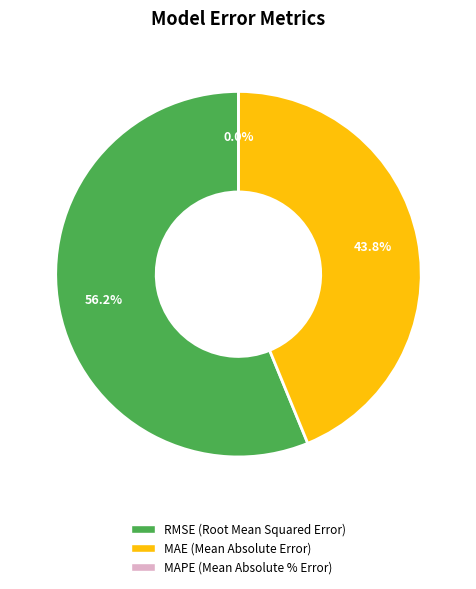

The RMSE (Root Mean Squared Error) slice represents 56% of the pie. True or false?

True